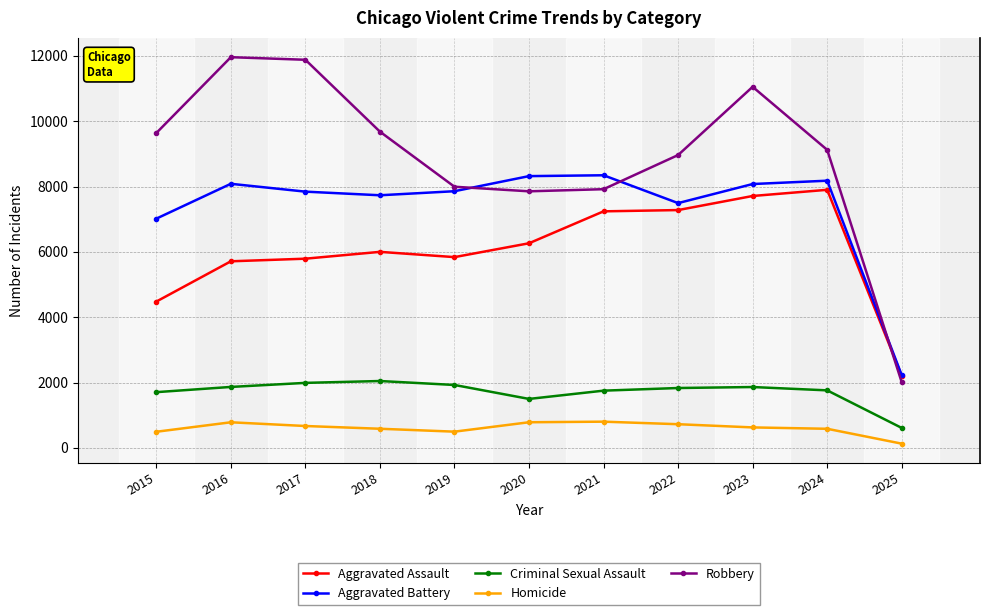

The Aggravated Assault series shows 4280 at 2023. True or false?

False